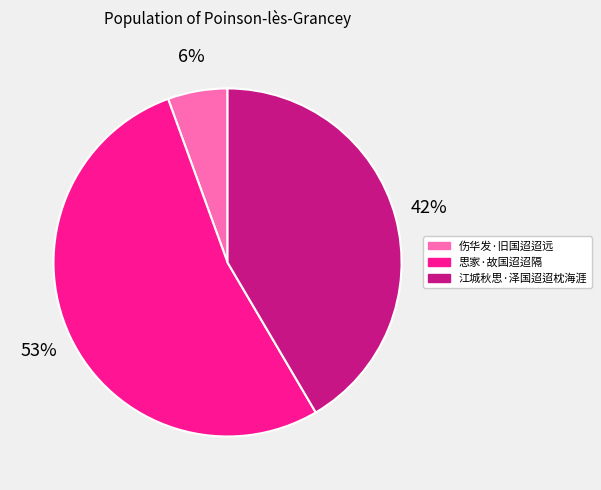

Which category accounts for the majority?

思家·故国迢迢隔